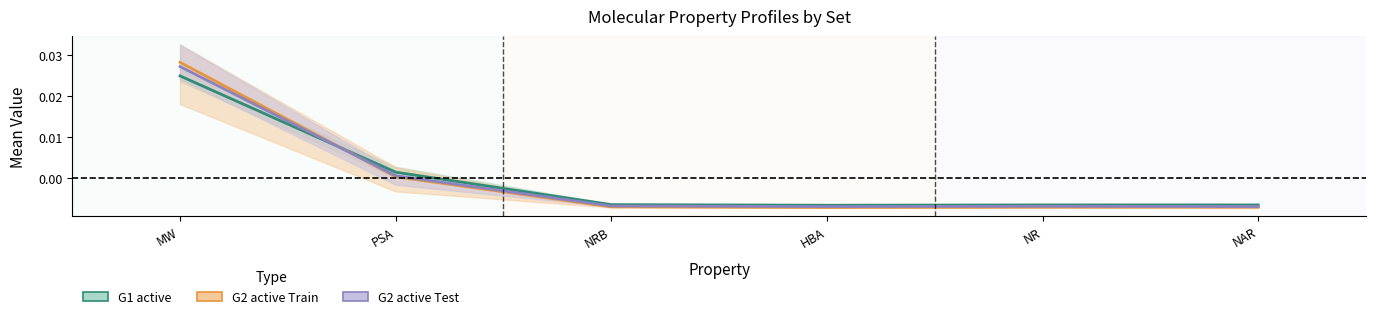

At which label does G2 active Test first exceed 0?

MW